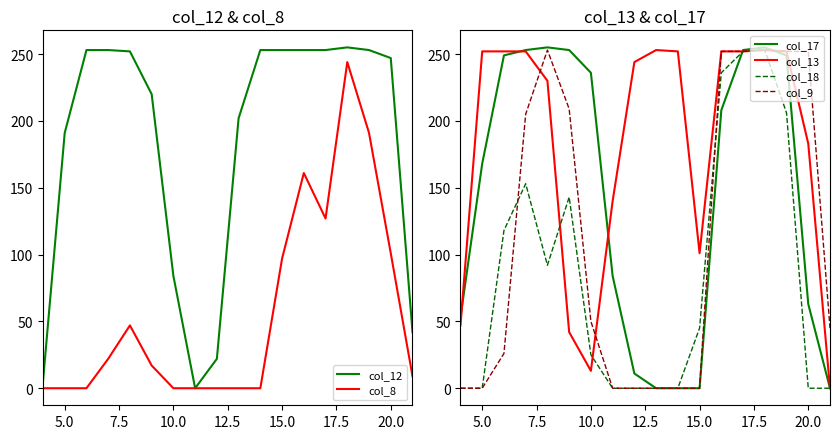

What is the highest value of the col_12 series?

255